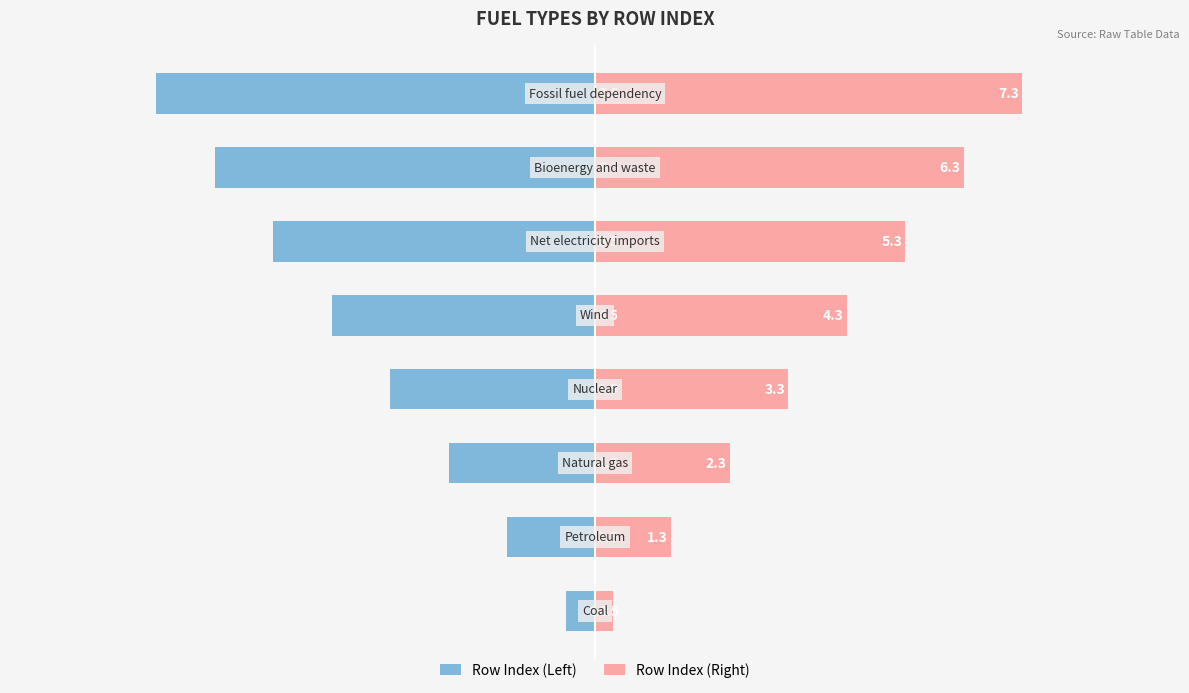

Reading left to right, extract all data points from this chart.

Row Index (Left): −10.0=-0.5	−7.5=-1.5	−5.0=-2.5	−2.5=-3.5	0.0=-4.5	2.5=-5.5	5.0=-6.5	7.5=-7.5
Row Index (Right): −10.0=0.3	−7.5=1.3	−5.0=2.3	−2.5=3.3	0.0=4.3	2.5=5.3	5.0=6.3	7.5=7.3